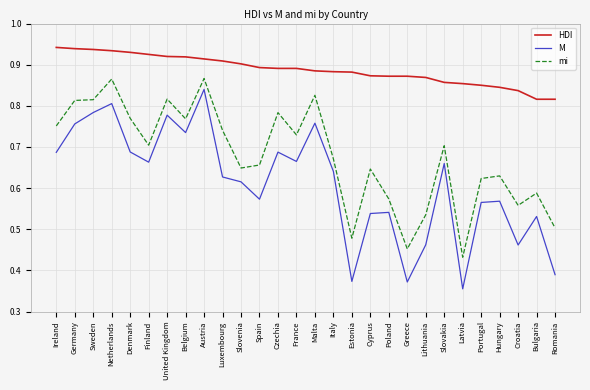

True or false: M and HDI intersect in this chart.

False